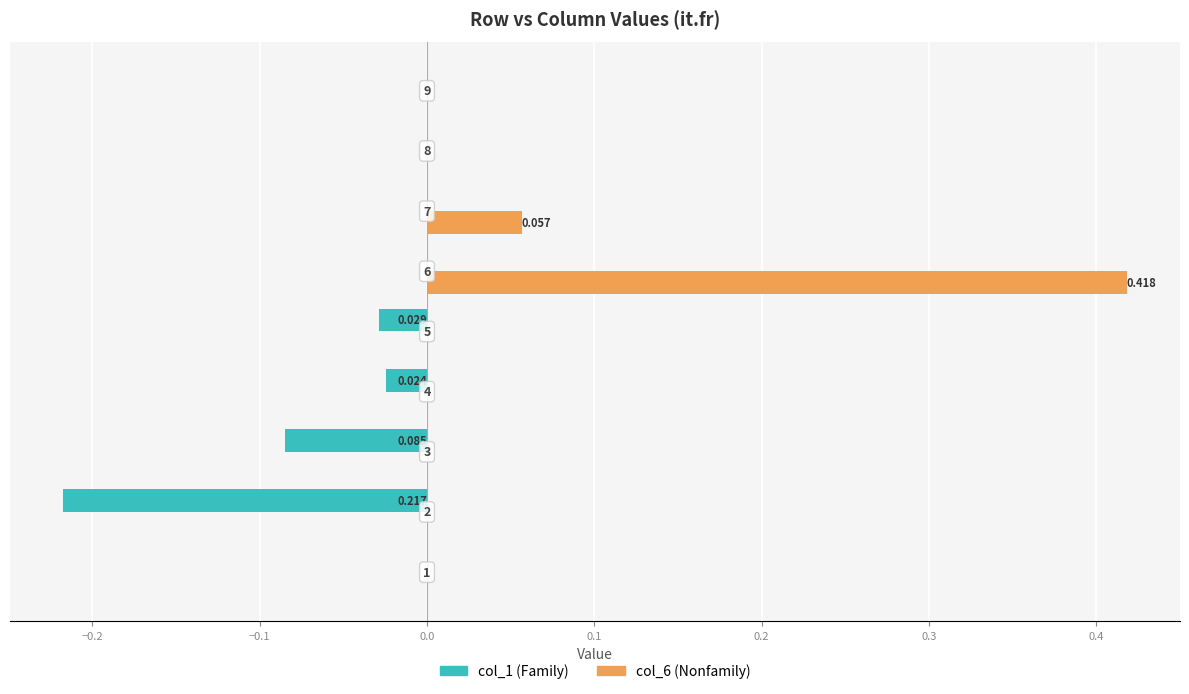

How many series are shown in this chart?

2